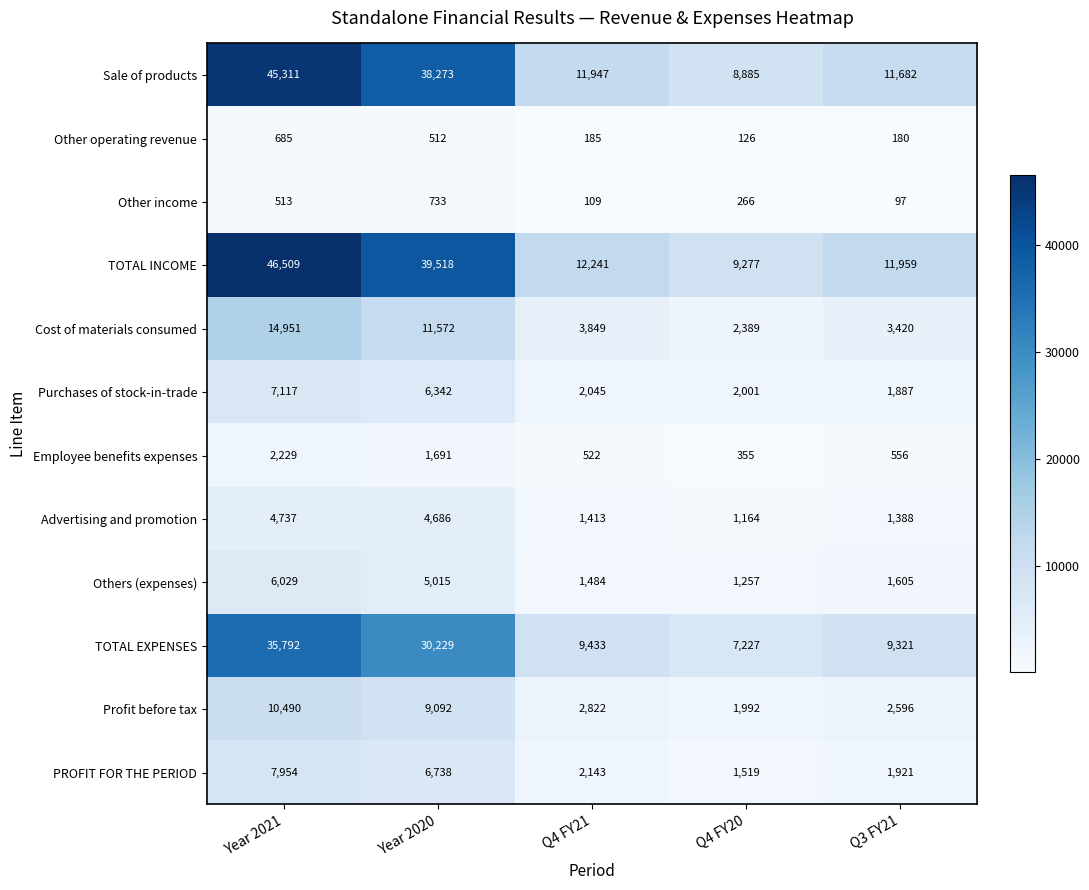

Where is TOTAL EXPENSES nearest to the value 21509?

Year 2020